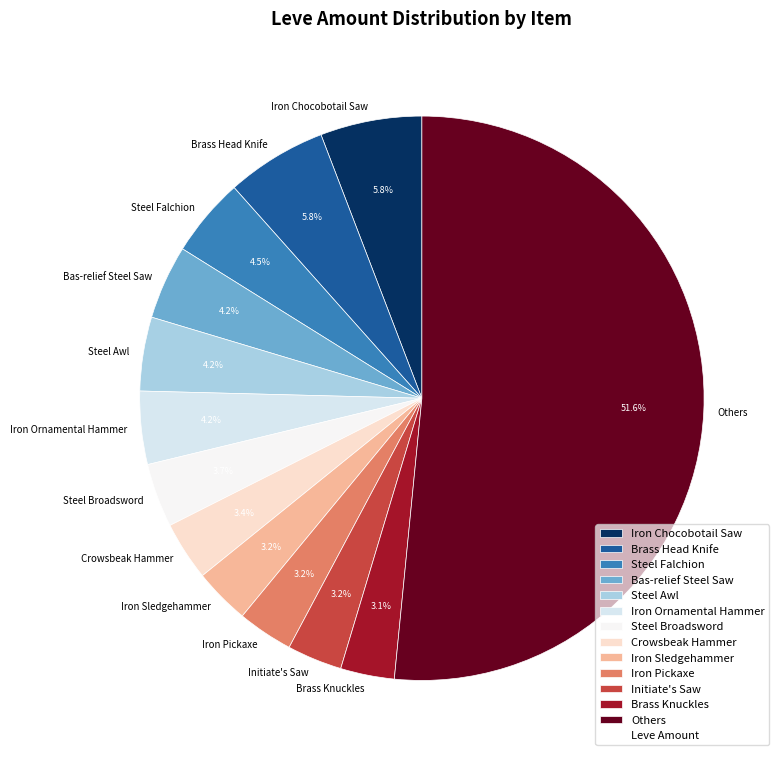

Do Steel Awl and Iron Sledgehammer together represent more than half of the pie?

No